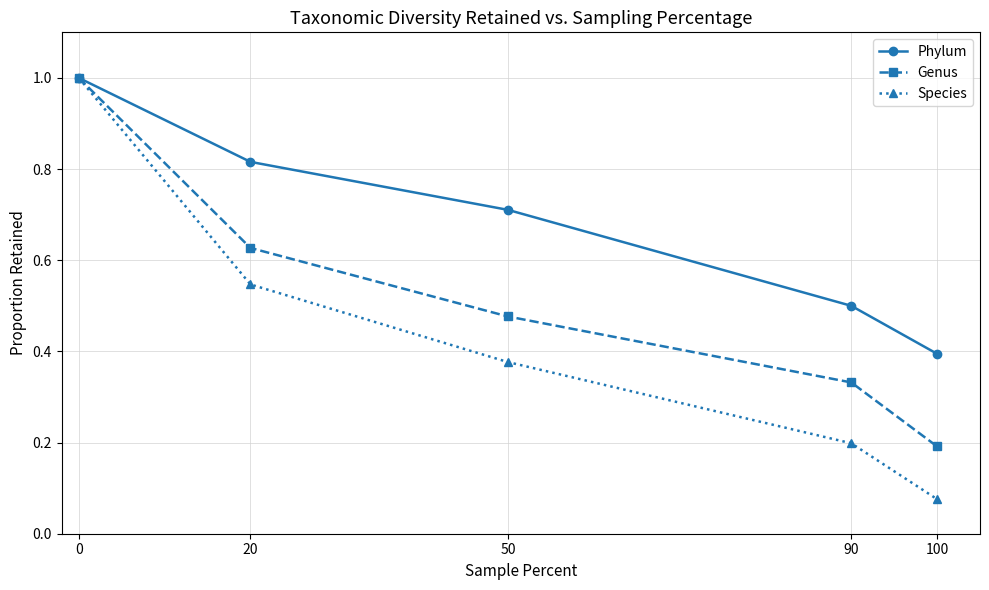

At which label does Genus reach its minimum?

100